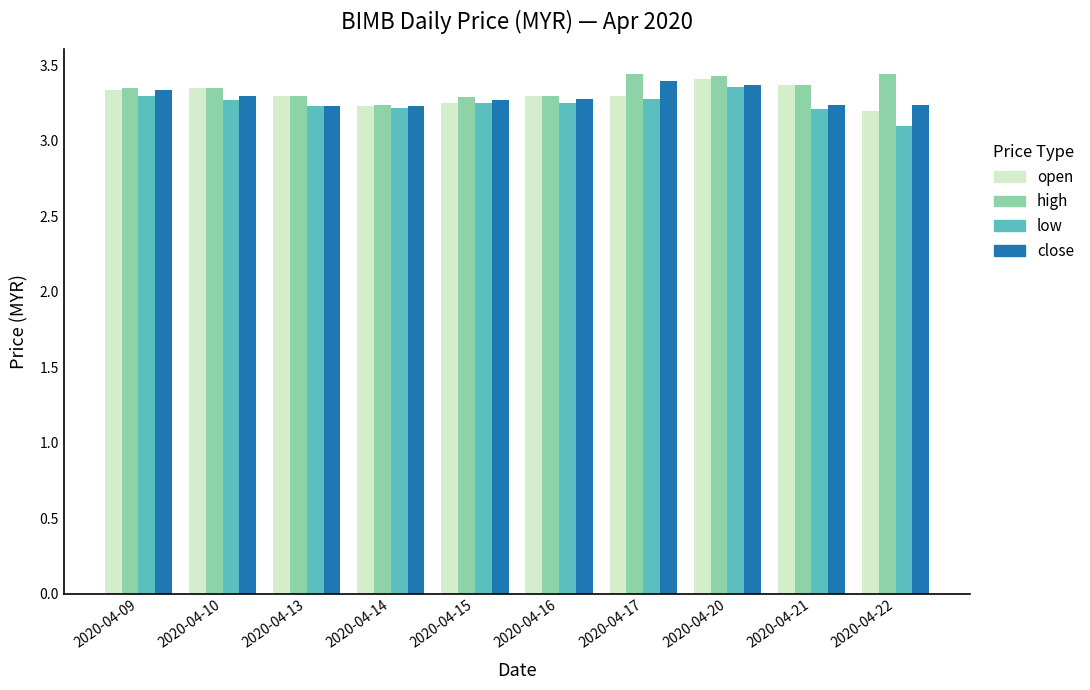

At how many categories does at least one series exceed 3?

10